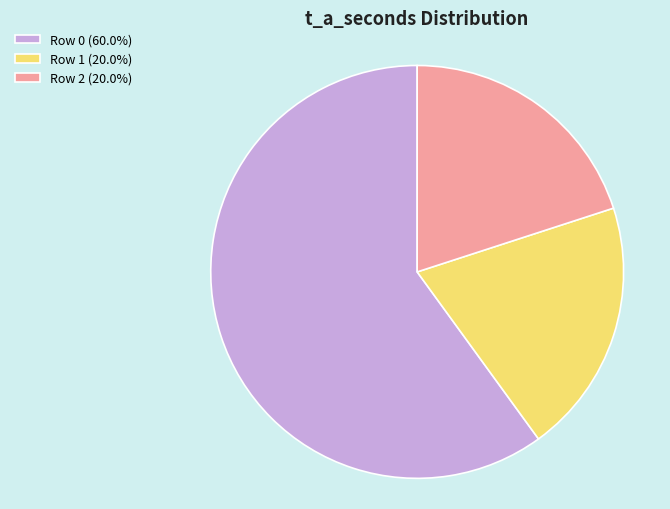

What is the ratio of the value at Row 2 (20.0%) to the value at Row 0 (60.0%)?

0.3